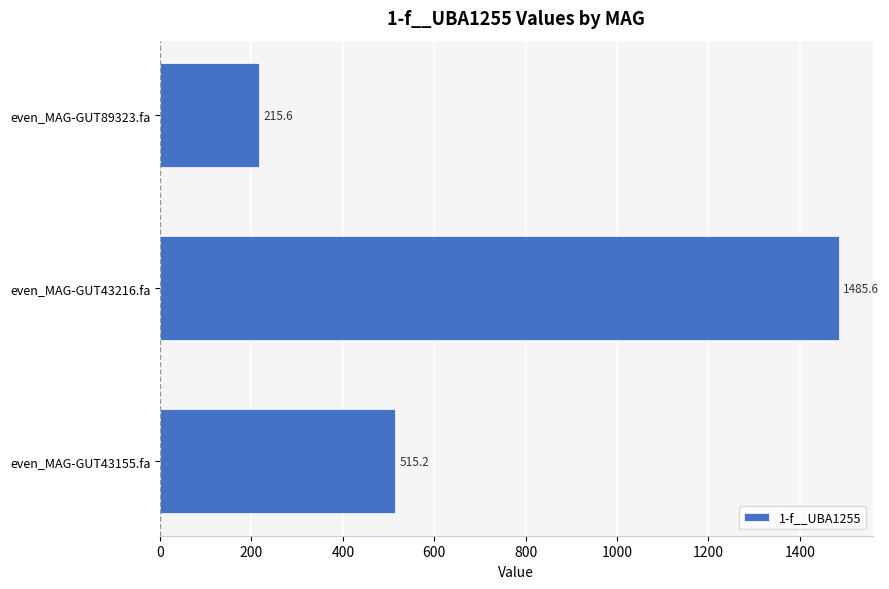

At which category does the chart reach its peak across all series?

even_MAG-GUT43216.fa